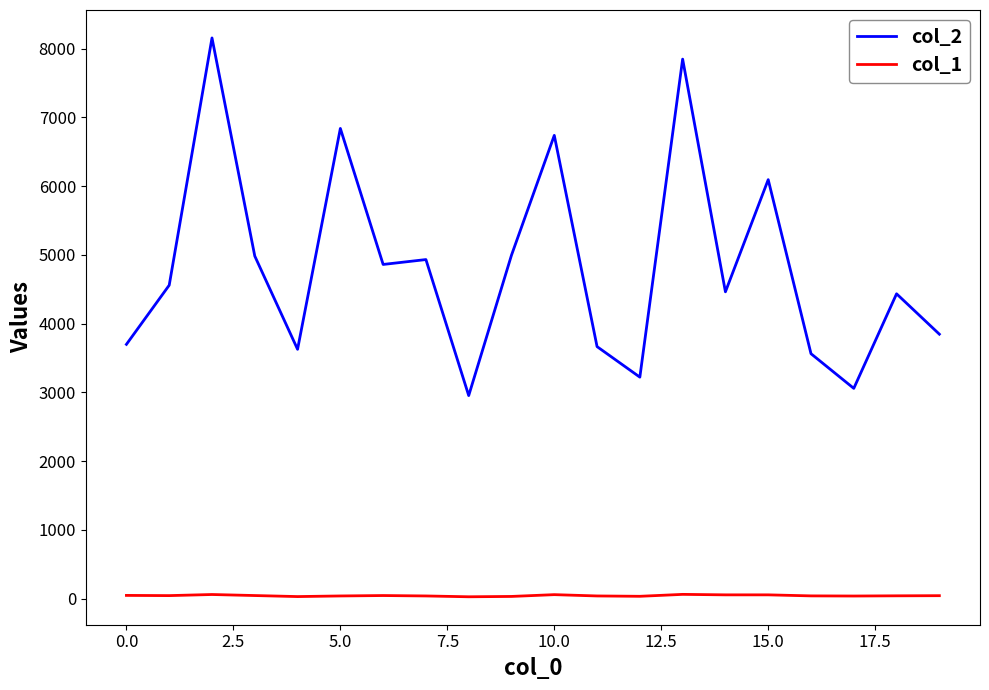

True or false: col_2 and col_1 intersect in this chart.

False